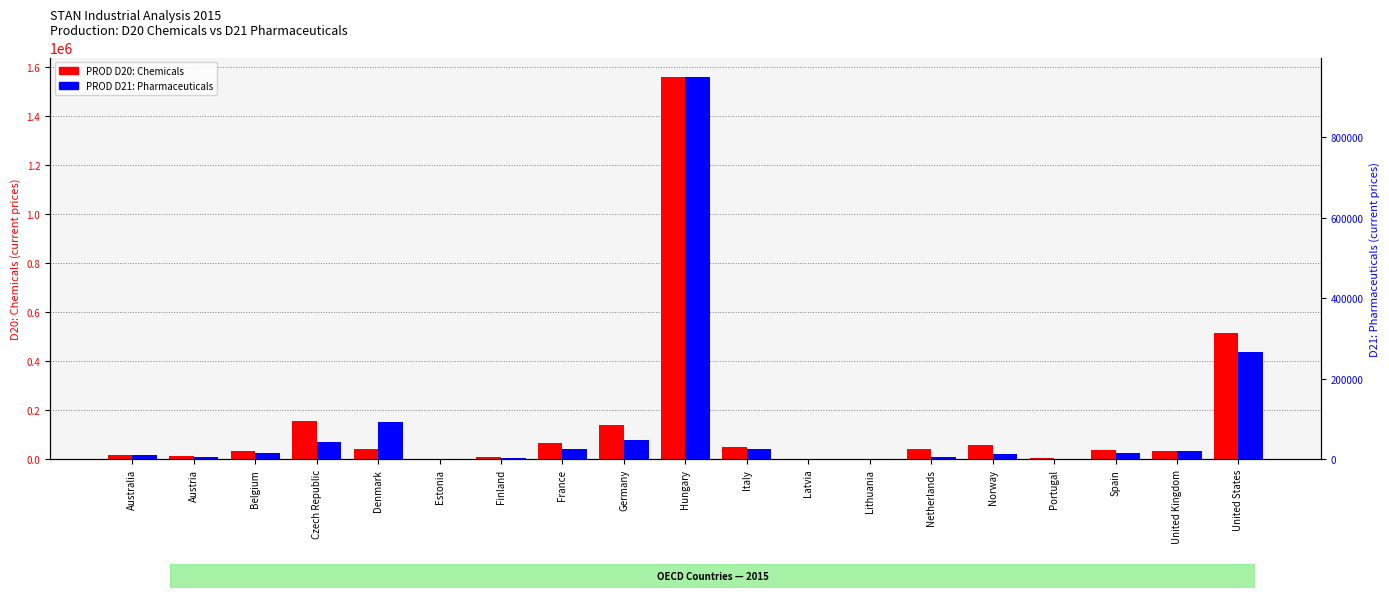

Reading left to right, transcribe all the data shown in this chart.

PROD D20: Chemicals: 17390.0	13142.2	32184.7	155577.0	41360.0	429.8	7559.0	64869.0	137727.0	1561214.0	50506.5	245.9	2026.5	41782.0	56741.0	4356.5	36741.0	32794.0	515221.0
PROD D21: Pharmaceuticals: 10427.0	4268.9	15967.8	41847.0	92114.0	45.4	1835.0	26029.0	46535.0	950652.0	25044.1	156.4	215.7	5784.0	12448.0	1175.9	15161.0	21282.0	266206.0